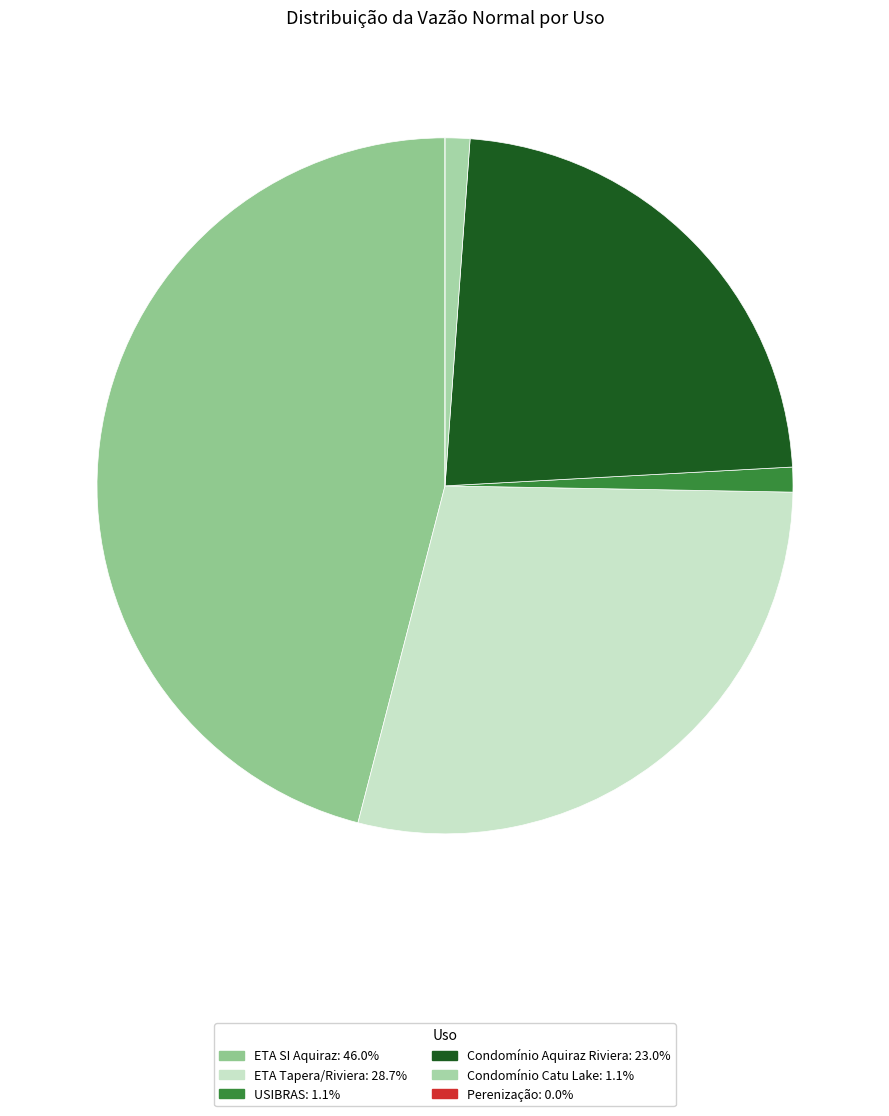

Count the number of slices in the pie.

6